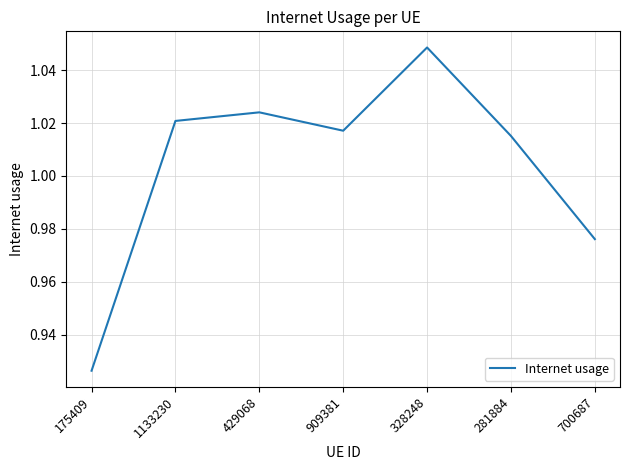

What position from the left is 700687?

7